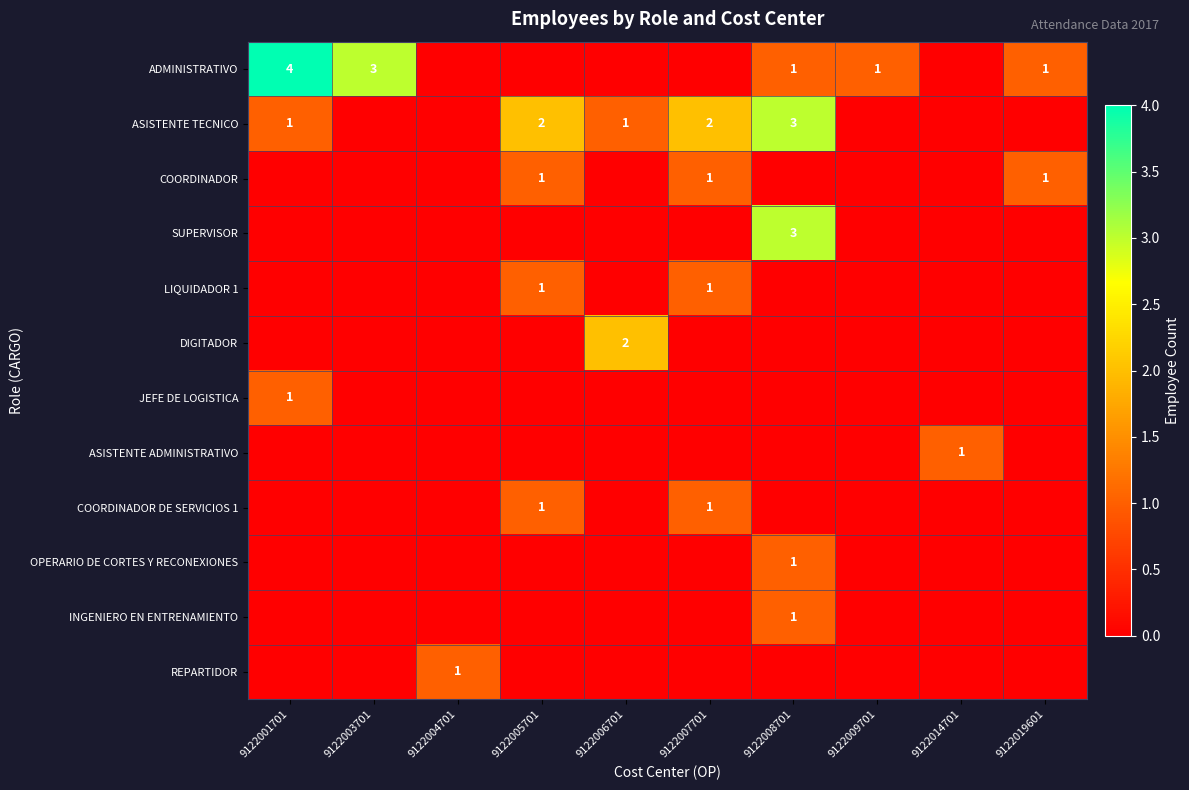

At how many categories does at least one series exceed 1?

6